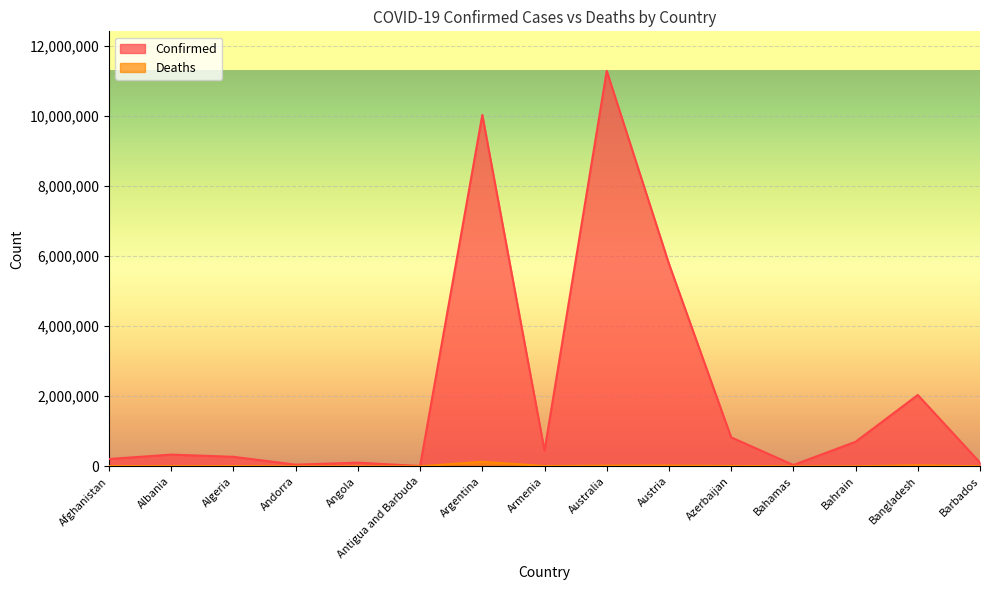

True or false: Confirmed and Deaths cross at least once.

False